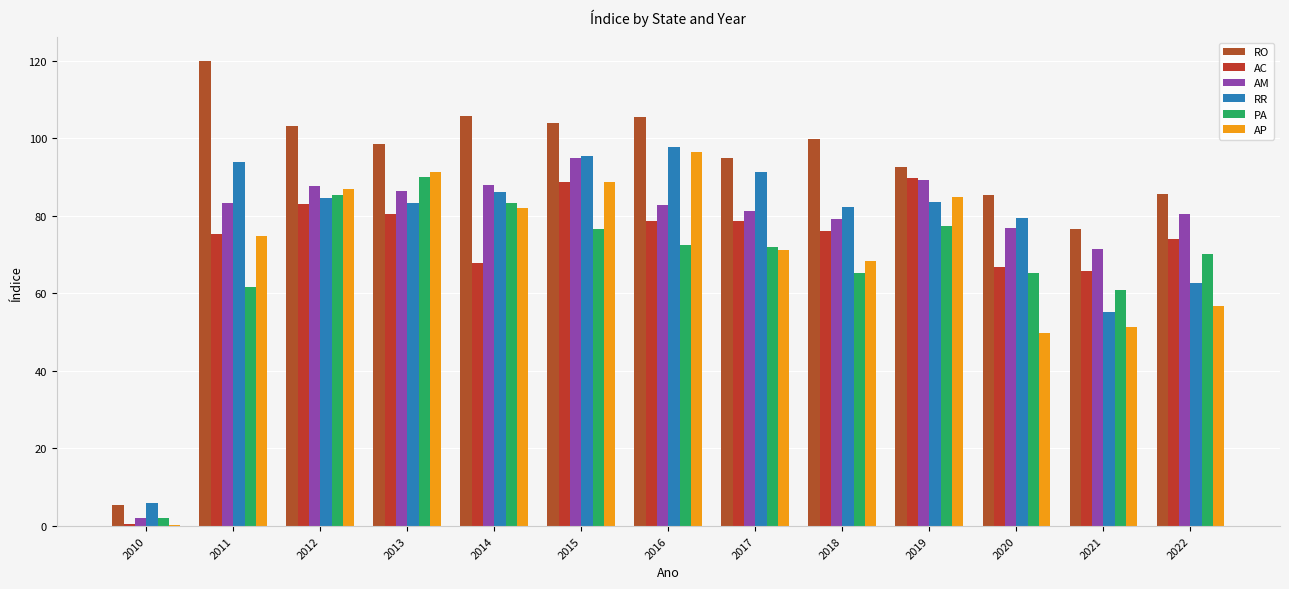

Are the bars grouped side by side (vs. stacked)?

Yes